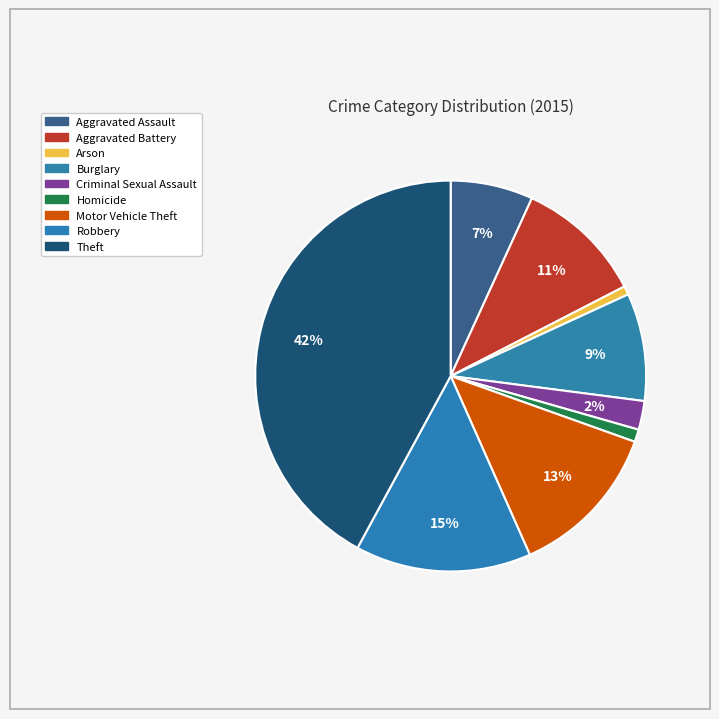

Count the number of slices in the pie.

9